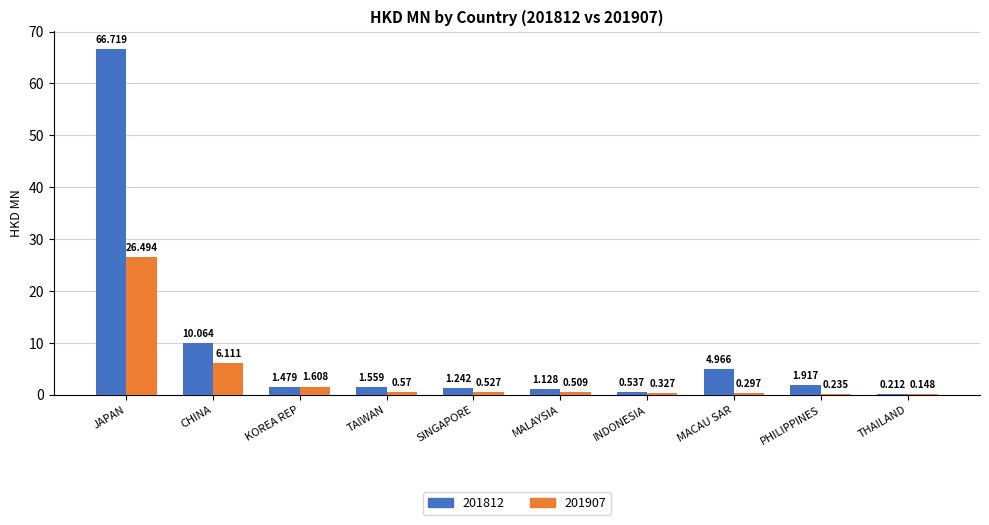

What are all the series names shown in the legend?

201812, 201907